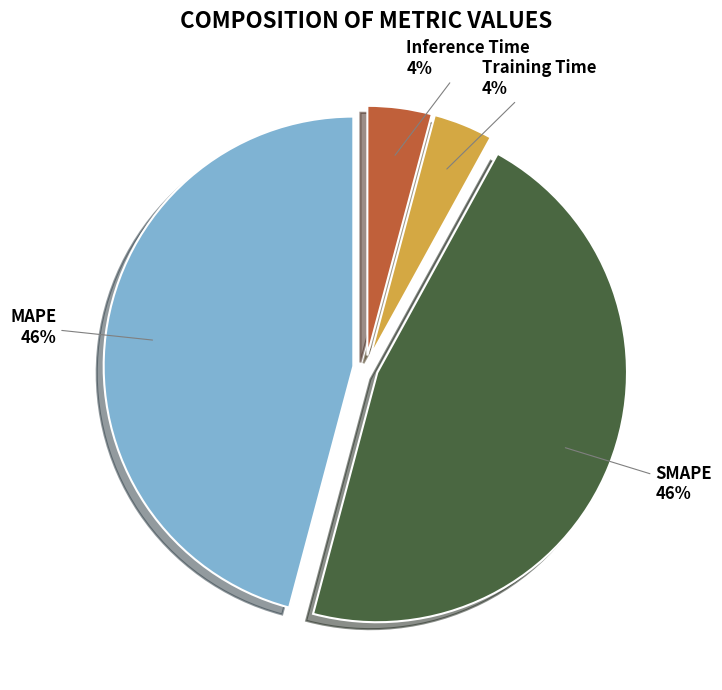

How many segments does this pie chart have?

4